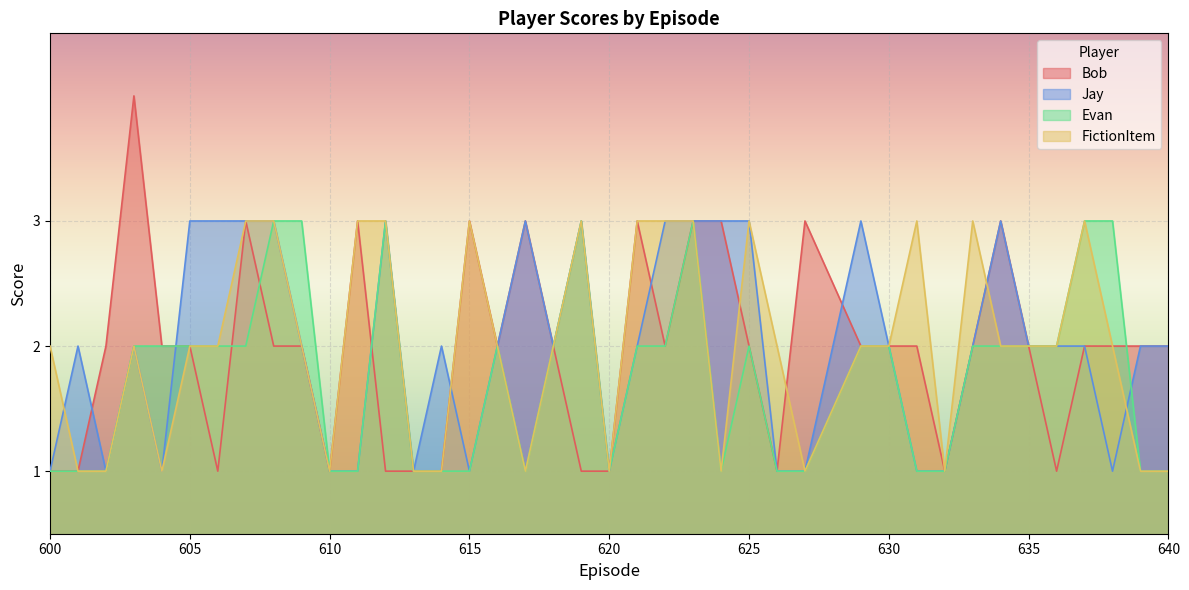

Reading left to right, what are all the values shown in this chart?

Bob: 600=1	601=1	602=2	603=4	604=2	605=2	606=1	607=3	608=2	609=2	610=1	611=3	612=1	613=1	614=1	615=3	616=2	617=3	618=2	619=1	620=1	621=3	622=2	623=3	624=3	625=2	626=1	627=3	629=2	630=2	631=2	632=1	633=2	634=3	635=2	636=1	637=2	638=2	639=2	640=2
Jay: 600=1	601=2	602=1	603=2	604=1	605=3	606=3	607=3	608=3	609=2	610=1	611=1	612=3	613=1	614=2	615=1	616=2	617=3	618=2	619=3	620=1	621=2	622=3	623=3	624=3	625=3	626=1	627=1	629=3	630=2	631=1	632=1	633=2	634=3	635=2	636=2	637=2	638=1	639=2	640=2
Evan: 600=1	601=1	602=1	603=2	604=2	605=2	606=2	607=2	608=3	609=3	610=1	611=1	612=3	613=1	614=1	615=1	616=2	617=1	618=2	619=3	620=1	621=2	622=2	623=3	624=1	625=2	626=1	627=1	629=2	630=2	631=1	632=1	633=2	634=2	635=2	636=2	637=3	638=3	639=1	640=1
FictionItem: 600=2	601=1	602=1	603=2	604=1	605=2	606=2	607=3	608=3	609=2	610=1	611=3	612=3	613=1	614=1	615=3	616=2	617=1	618=2	619=3	620=1	621=3	622=3	623=3	624=1	625=3	626=2	627=1	629=2	630=2	631=3	632=1	633=3	634=2	635=2	636=2	637=3	638=2	639=1	640=1